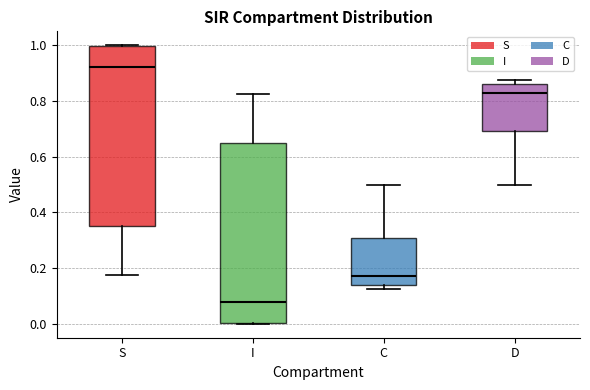

Reading left to right, transcribe this box plot: for each box, give where its median line is, the range the box spans, and where its two whiskers end, as read against the y-axis. The values are not printed on the chart, so give them approximately, as read against the axis.

S: median 0.92, box 0.36 to 1.00, whiskers 0.18 to 1.00
I: median 0.08, box 0.00 to 0.64, whiskers 0.00 to 0.82
C: median 0.18, box 0.14 to 0.30, whiskers 0.12 to 0.50
D: median 0.82, box 0.70 to 0.86, whiskers 0.50 to 0.88